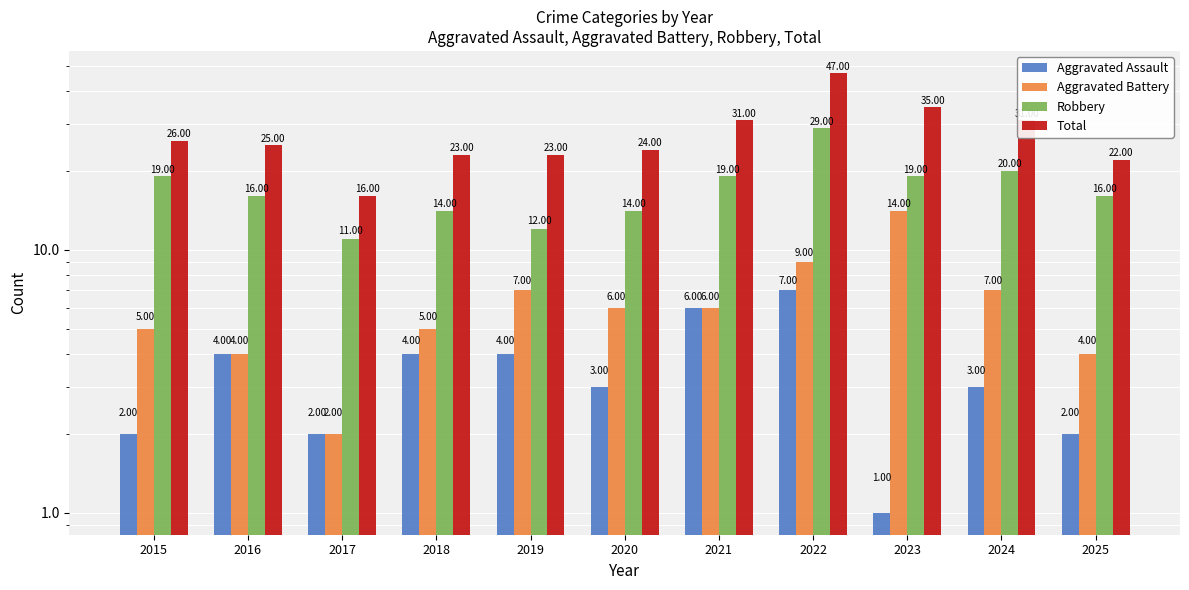

What is the value of the Aggravated Assault bar at the 6th from the left?

3